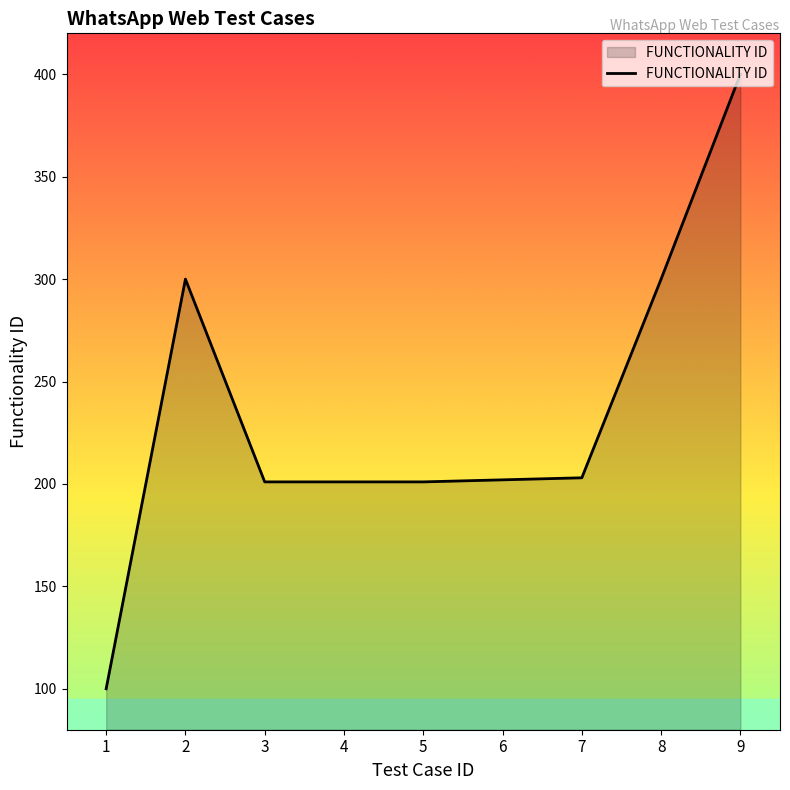

What is the change in value from 1 to 4?

+101